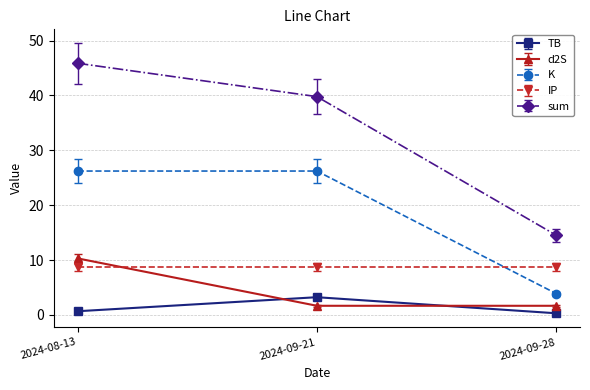

The sum series shows 45.9 at 2024-08-13. True or false?

True